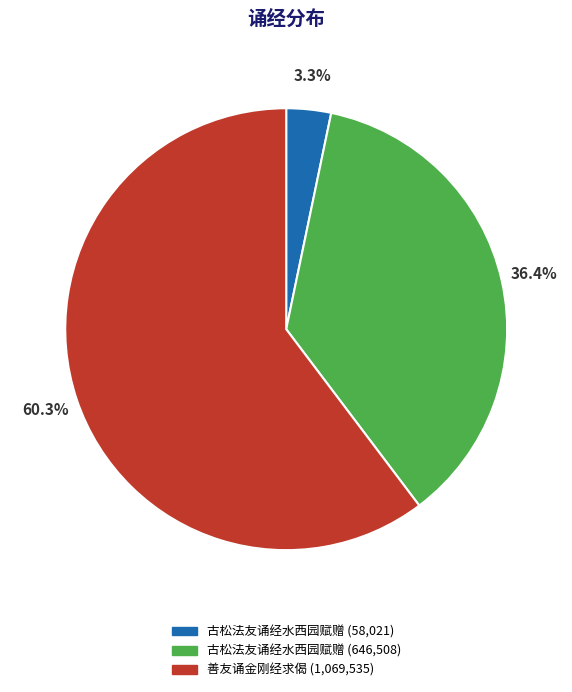

Is there any slice that represents more than half of the pie?

Yes